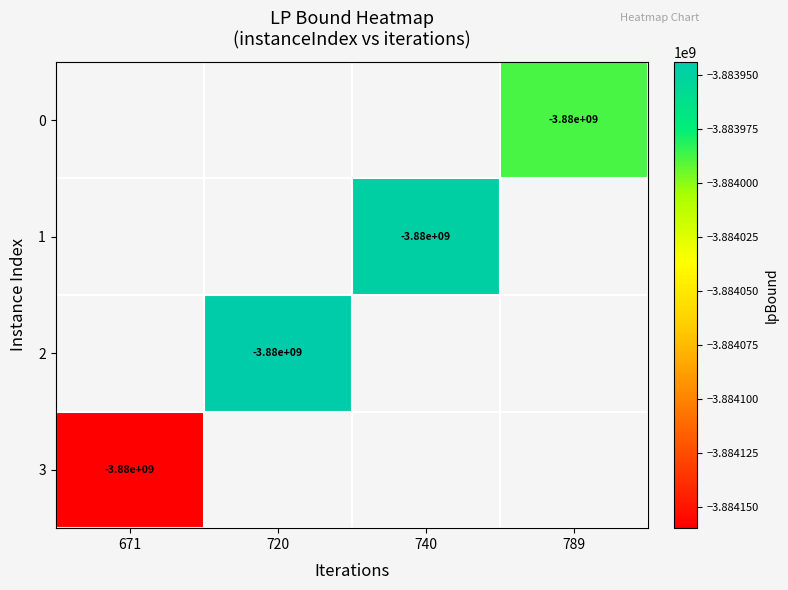

Which category has the highest value across all series?

720